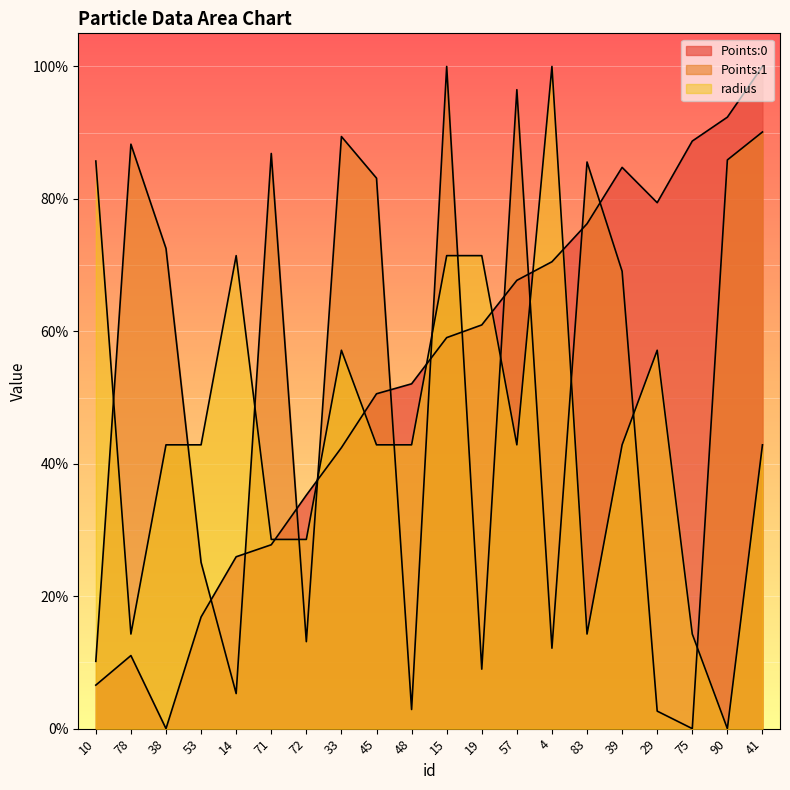

Rank the series by their average value, from lowest to highest.

radius, Points:1, Points:0